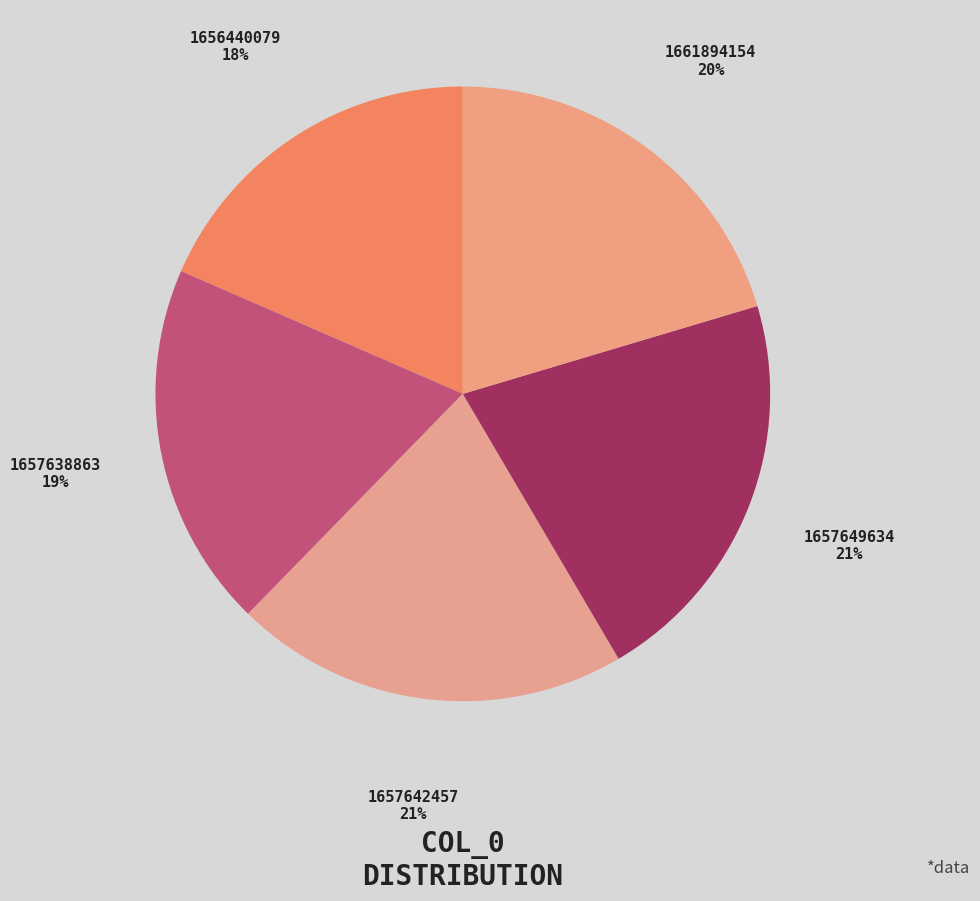

Is it true that 1661894154 is 31% of the pie?

False